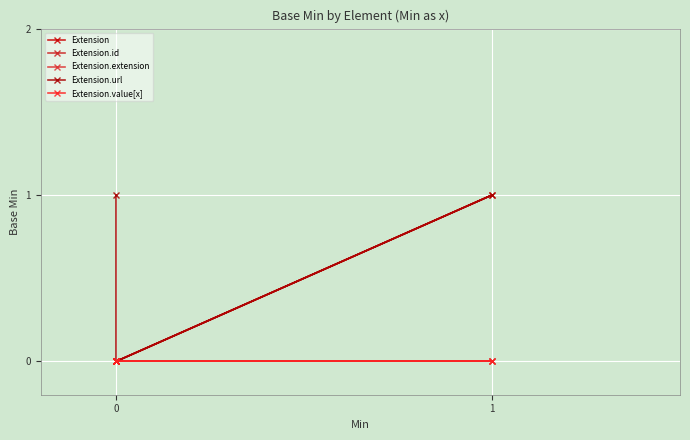

Which series changed the most between −1 and 1?

Extension.url